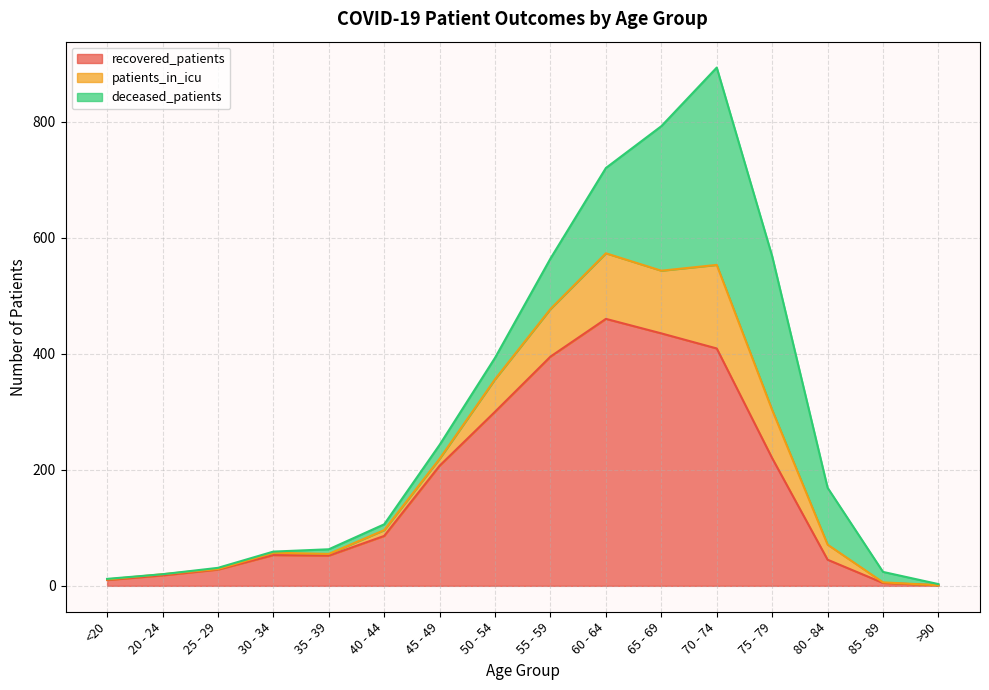

What are all the series names shown in the legend?

recovered_patients, patients_in_icu, deceased_patients